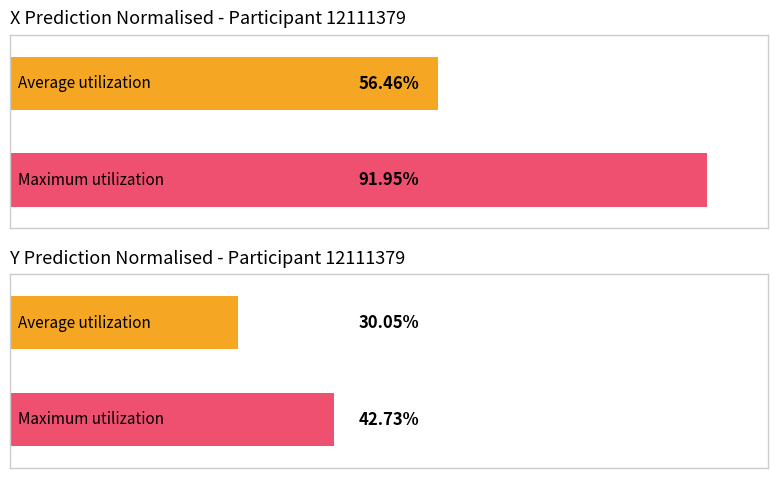

The y_pred_normalised series shows 0.6 at prediction. True or false?

False